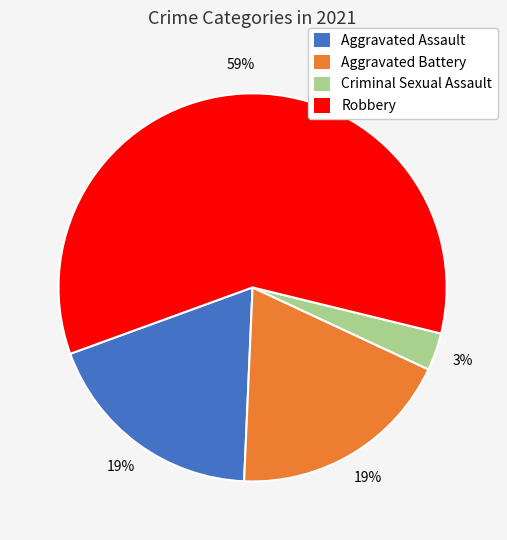

To the nearest percent, what percentage of the pie is Robbery?

59%